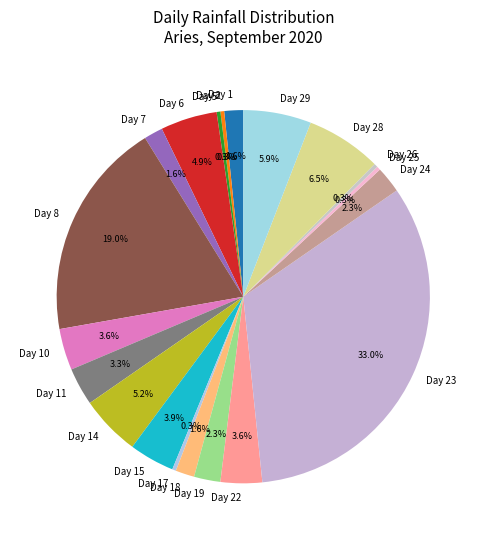

To the nearest percent, what is the difference between the Day 25 and Day 24 slice percentages?

2%